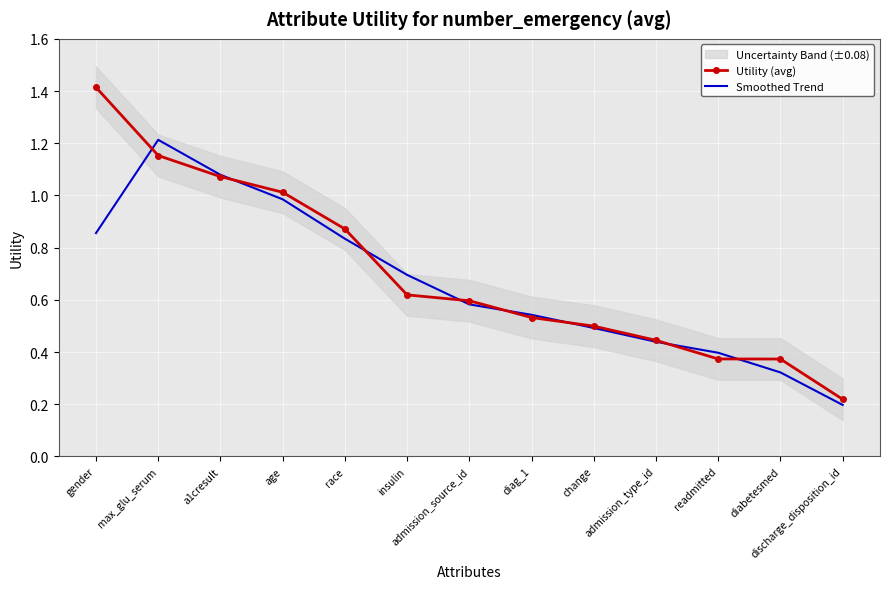

What is the approximate value of Utility (avg) at a1cresult?

1.1